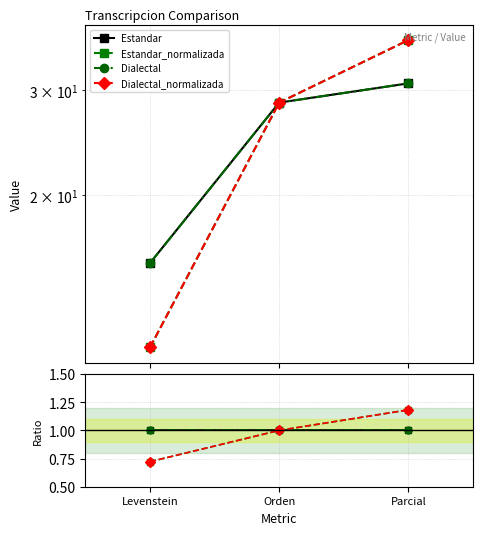

What are all the series names shown in the legend?

Estandar, Estandar_normalizada, Dialectal, Dialectal_normalizada